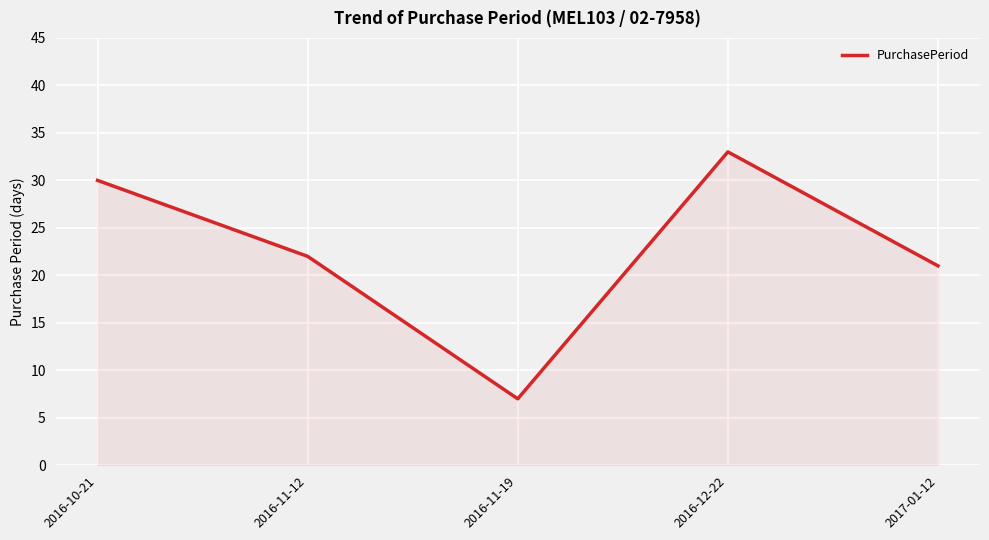

The value at 2016-12-22 is 16. True or false?

False